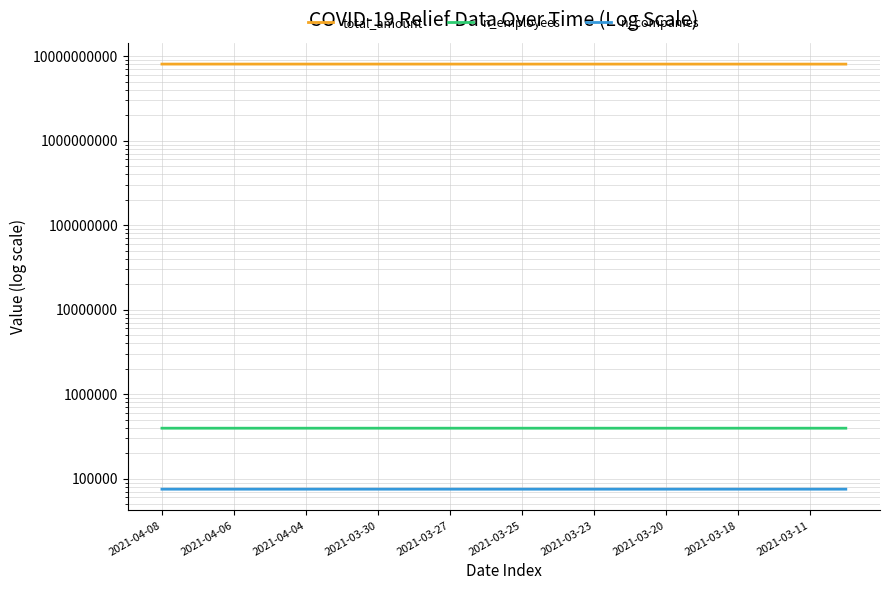

Reading right to left, list all the values displayed in this chart.

total_amount: 8066622549	8068653828	8070742712	8071312140	8071846023	8072248759	8072514884	8072725752	8073032911	8073687912	8074104165	8074597415	8074678425	8075606438	8076049199	8076113090	8076113090	8076113090	8076223442	8076360693
n_employees: 395970	395971	395972	395972	395972	395972	395972	395973	395975	395976	395976	395976	395977	395977	395977	395977	395977	395977	395977	395977
n_companies: 75141	75142	75142	75142	75142	75142	75142	75143	75143	75143	75143	75143	75143	75143	75143	75143	75143	75143	75143	75143